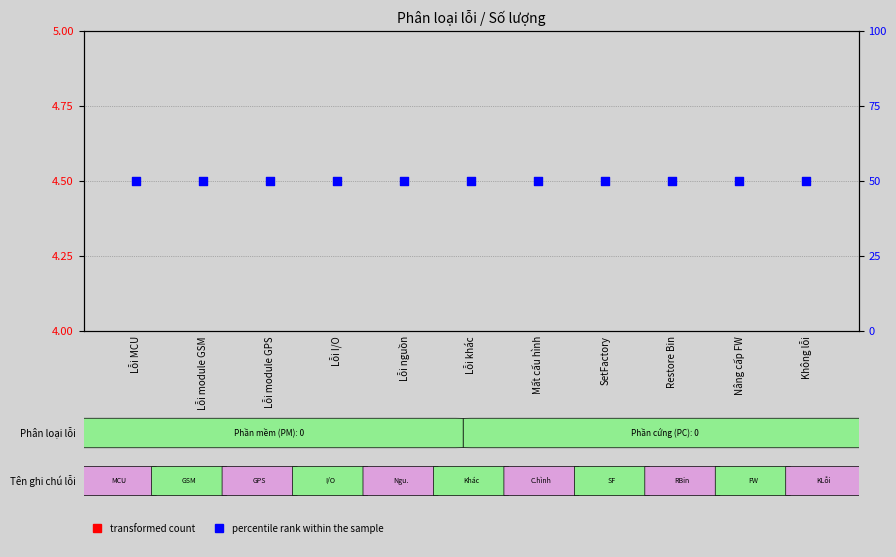

At which category is the sum across all series the highest?

Lỗi MCU